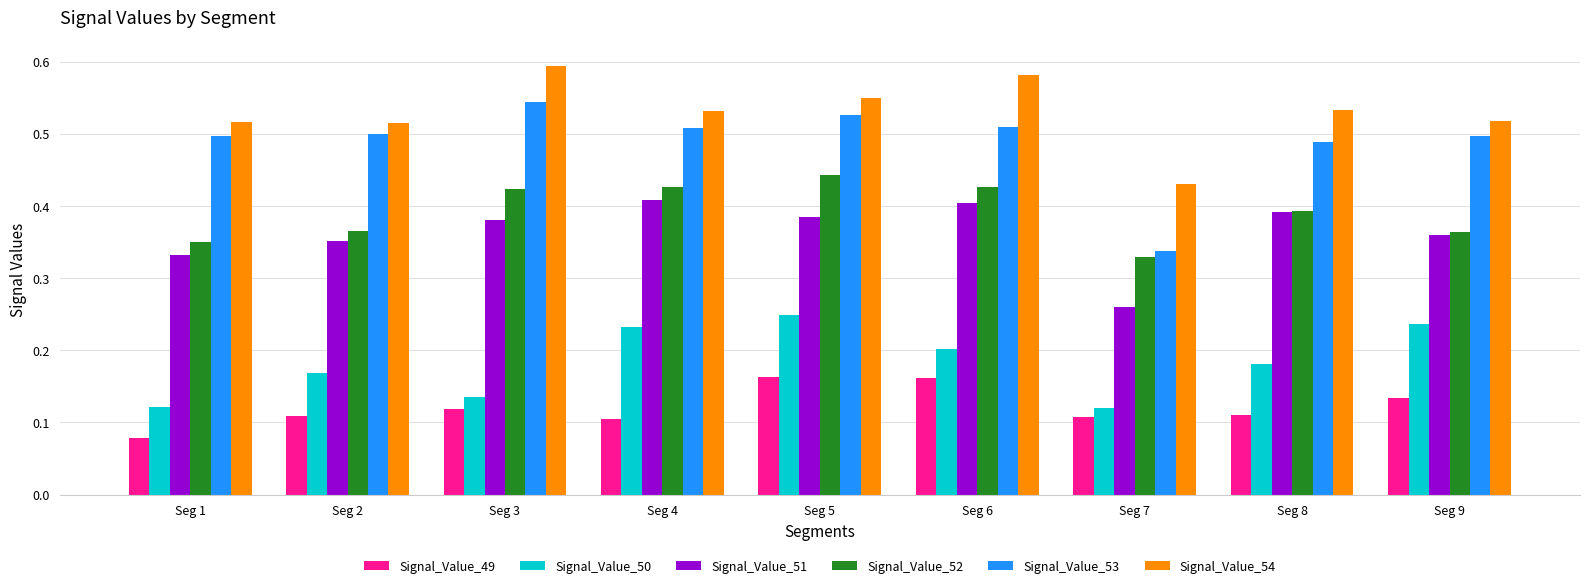

Which series has the widest spread of values?

Signal_Value_53